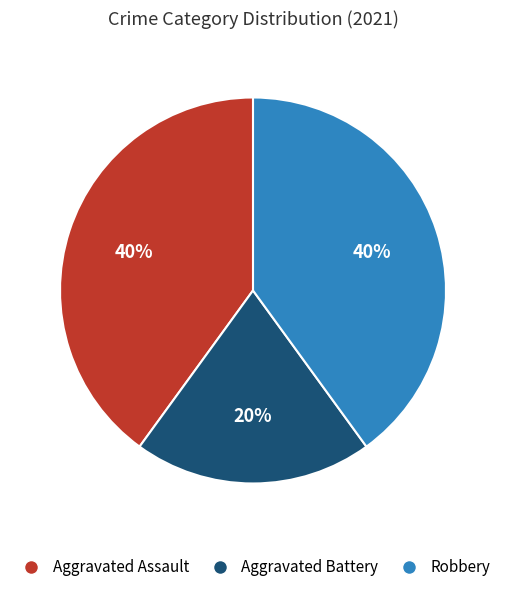

To the nearest percent, what is the difference between the Aggravated Battery and Aggravated Assault slice percentages?

20%